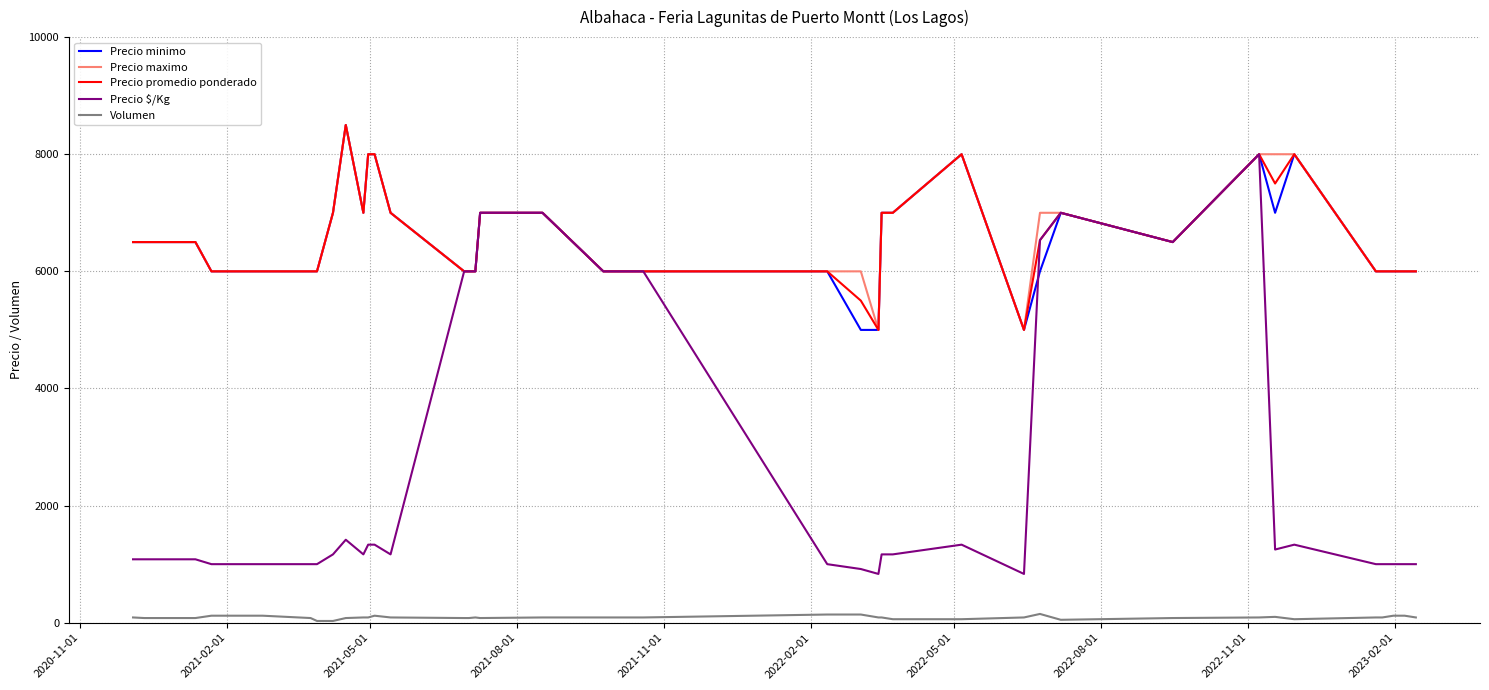

What is the average value of the Precio minimo series?

6525